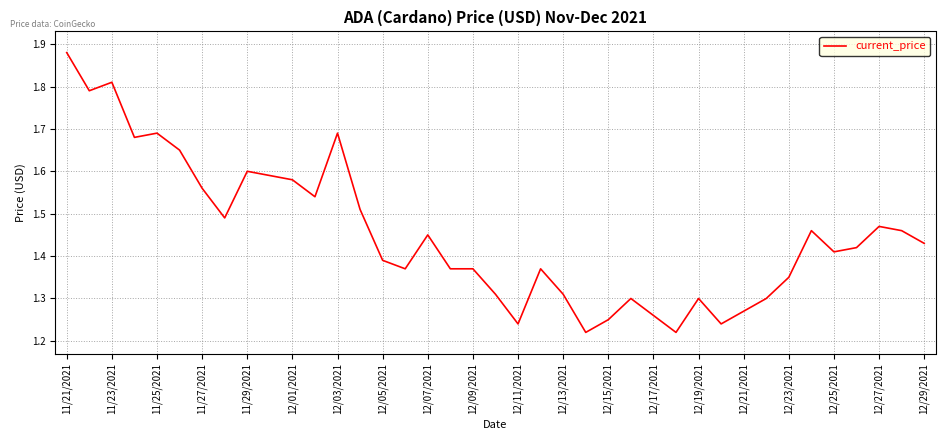

Is this an area chart (filled region under the line)?

No